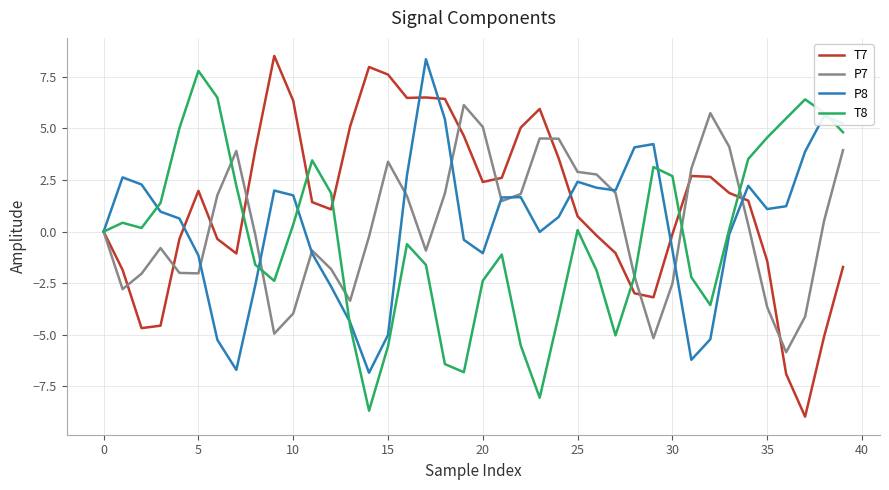

Which series has the largest total across all categories?

T7